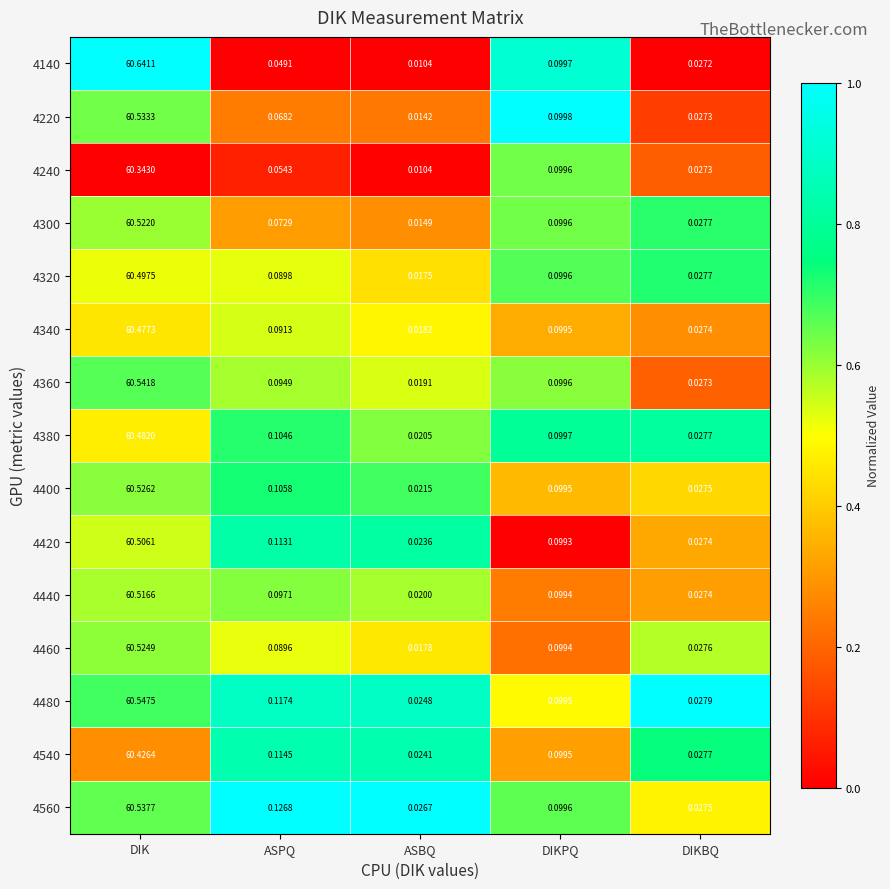

Which series has the largest total across all categories?

4140